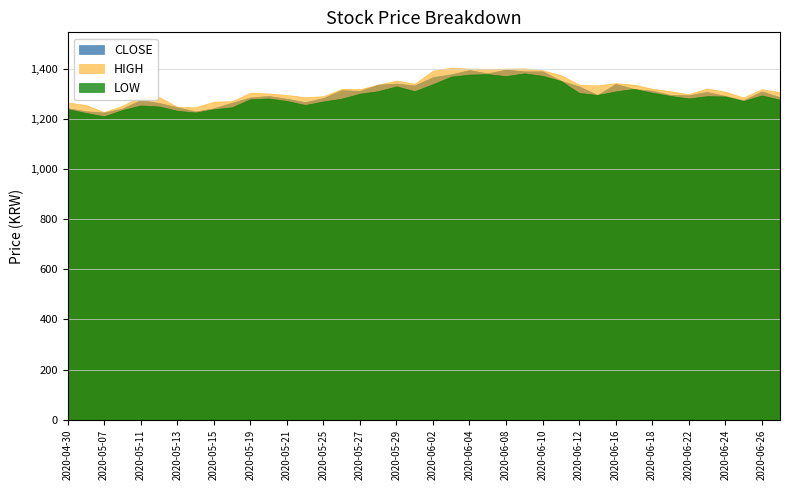

The value of HIGH at 2020-05-25 is 619. True or false?

False